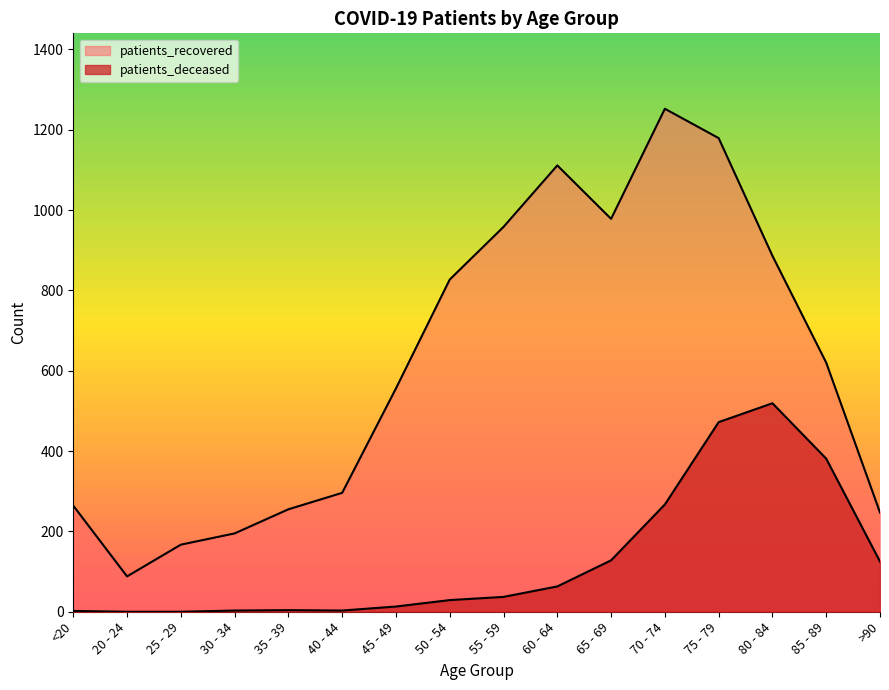

The patients_deceased series shows 3 at 40 - 44. True or false?

True